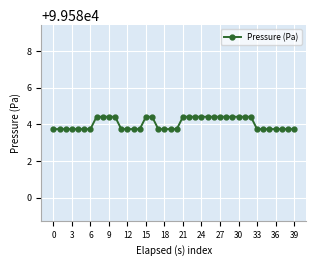

What is the value of the 25th point from the left?

99584.4